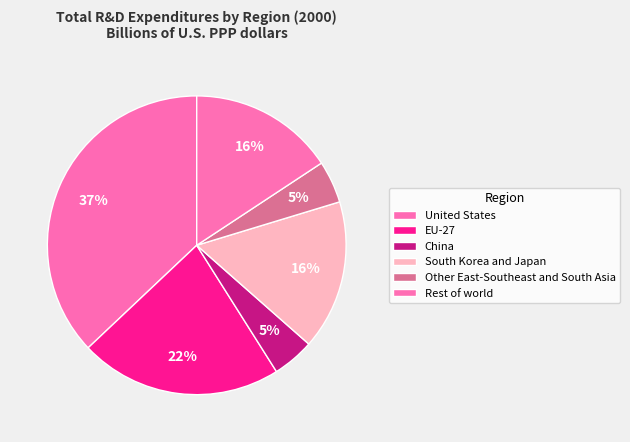

Which slice is the largest?

United States